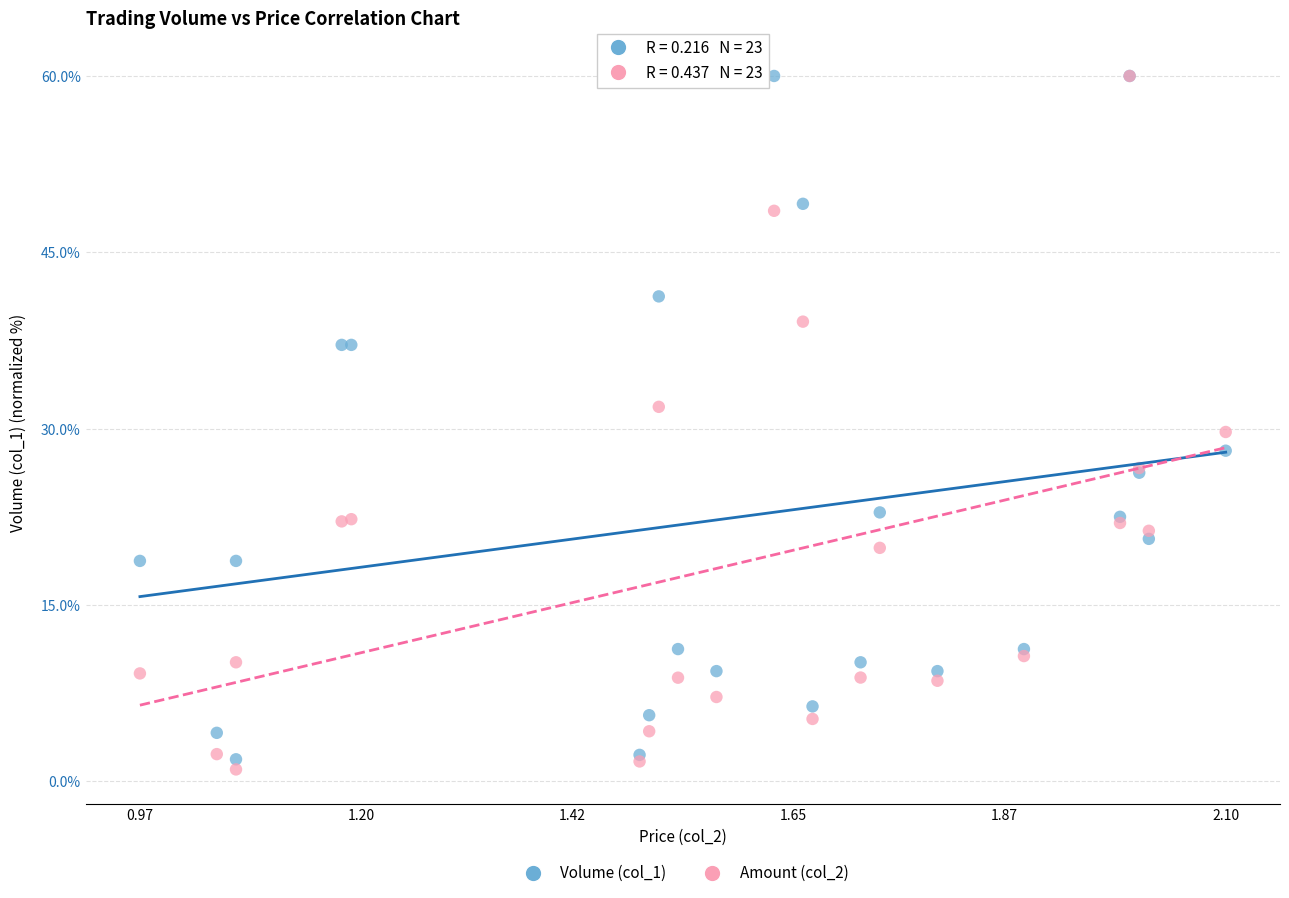

Which series has the widest spread of Y values?

Amount (col_2)